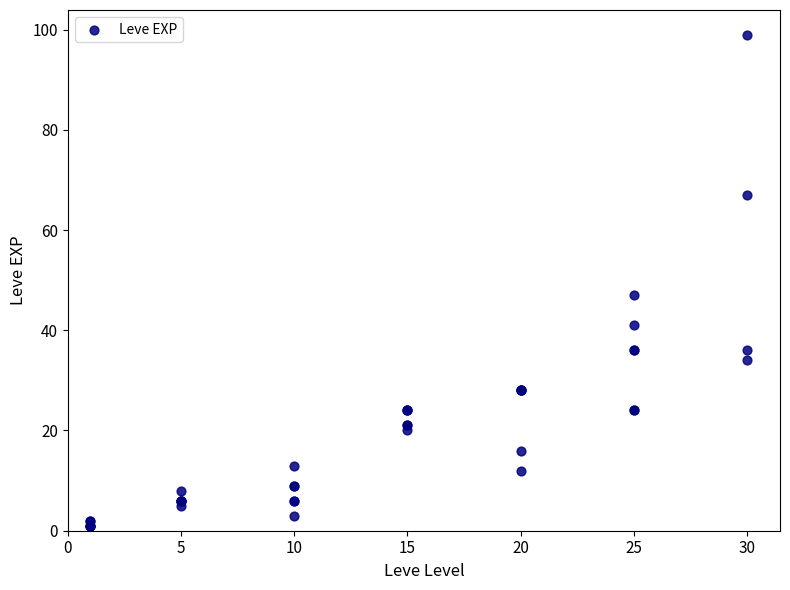

What Y value in the scatter plot is closest to 50?

47